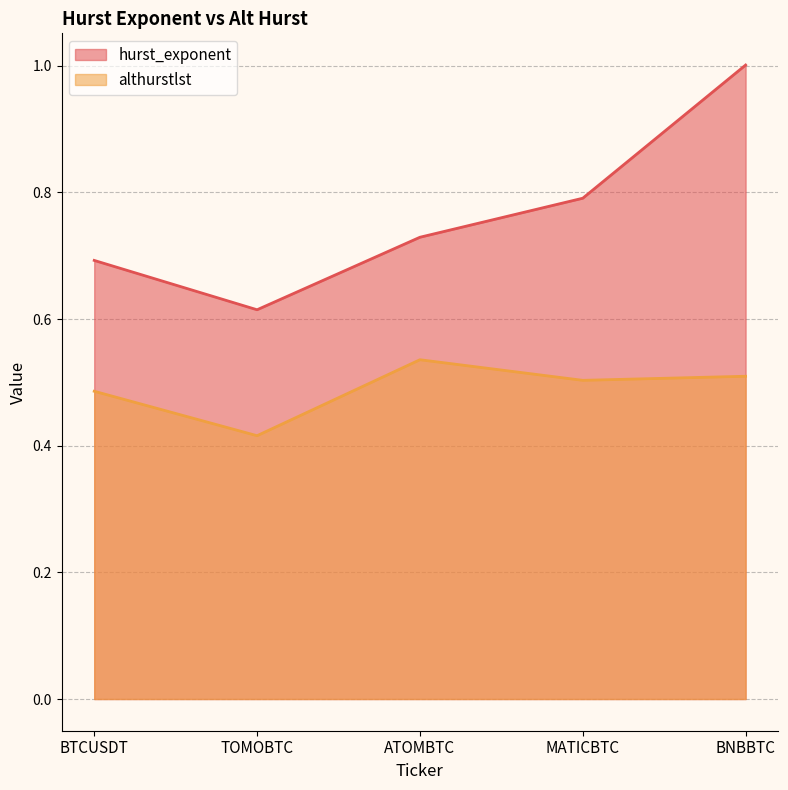

Reading left to right, transcribe all the data shown in this chart.

hurst_exponent: BTCUSDT=0.7	TOMOBTC=0.6	ATOMBTC=0.7	MATICBTC=0.8	BNBBTC=1.0
althurstlst: BTCUSDT=0.5	TOMOBTC=0.4	ATOMBTC=0.5	MATICBTC=0.5	BNBBTC=0.5